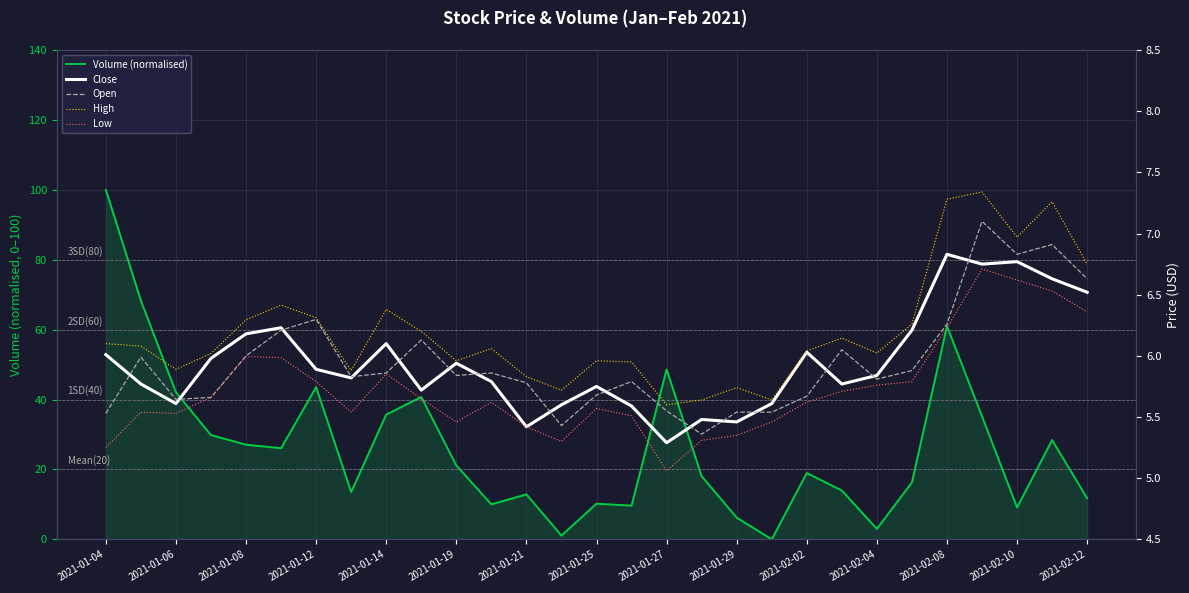

What is the difference between the second highest and minimum values in the Close series?

1.5